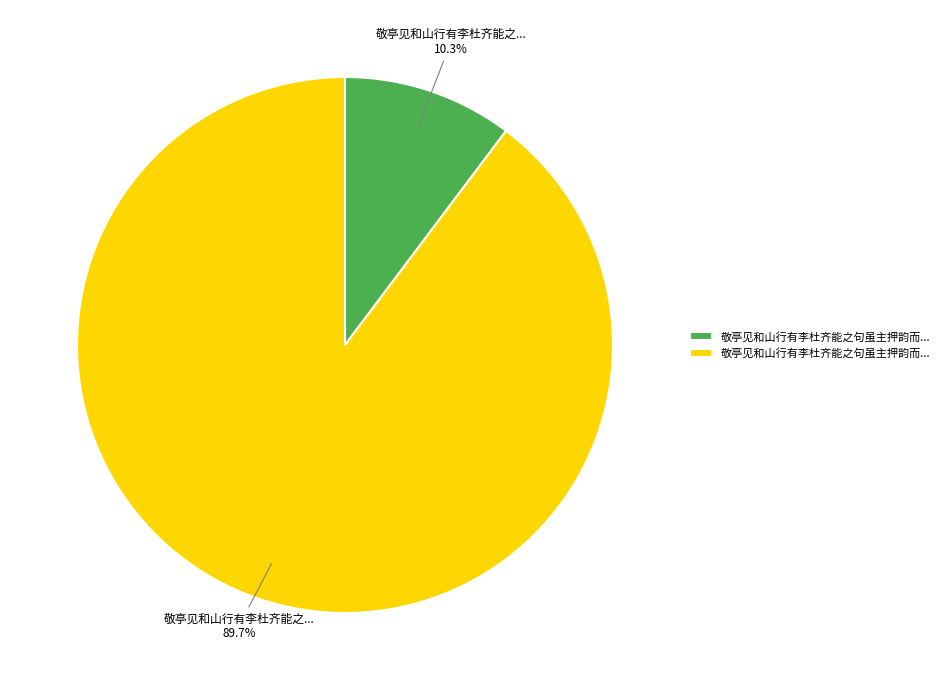

Is there a majority slice in this chart?

Yes